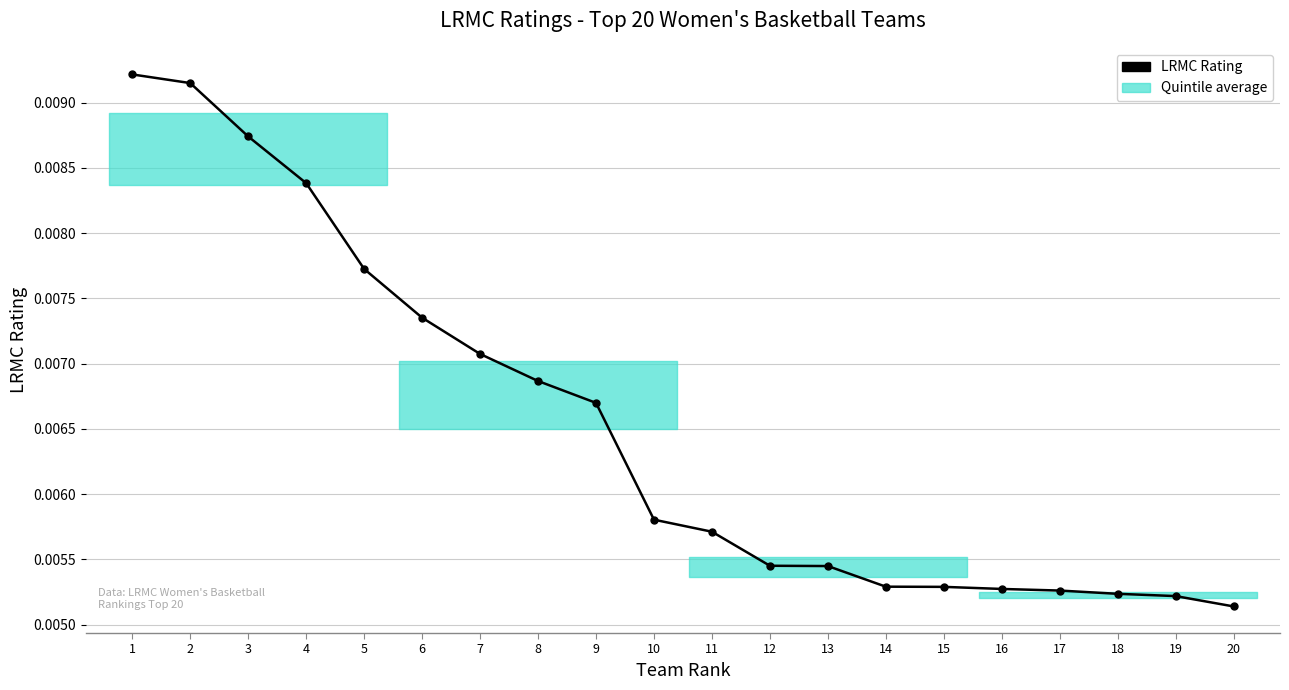

How many data points does each series have?

20